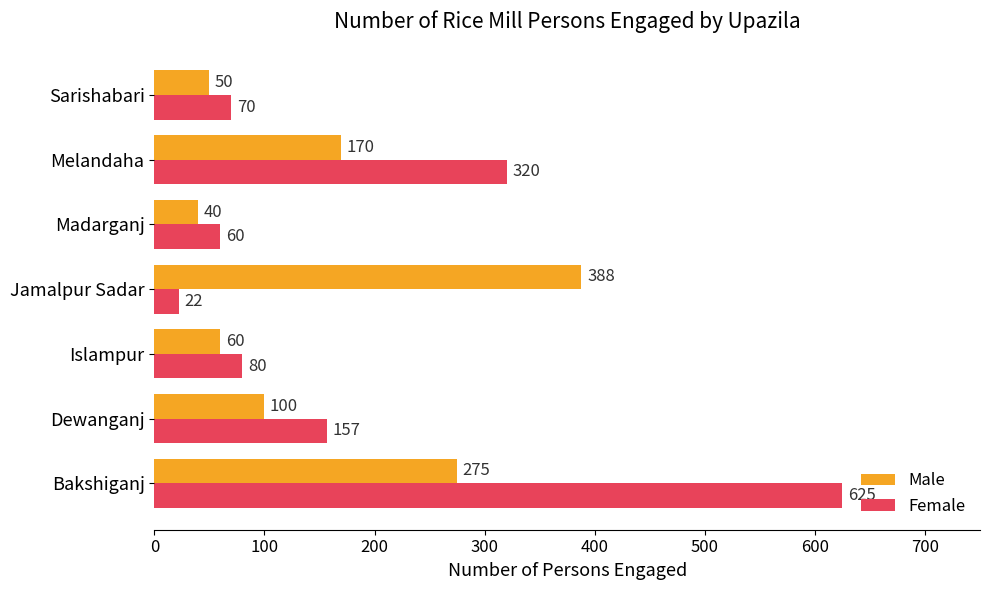

What is the difference between the maximum and second lowest values in the Male series?

338